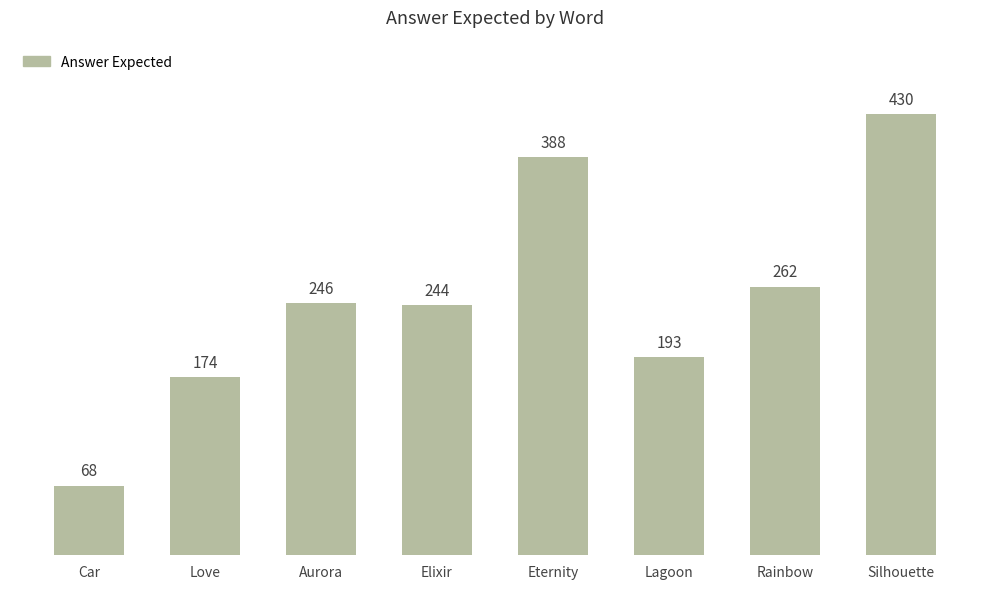

Approximately how many times larger is the value at Rainbow compared to Silhouette?

0.6